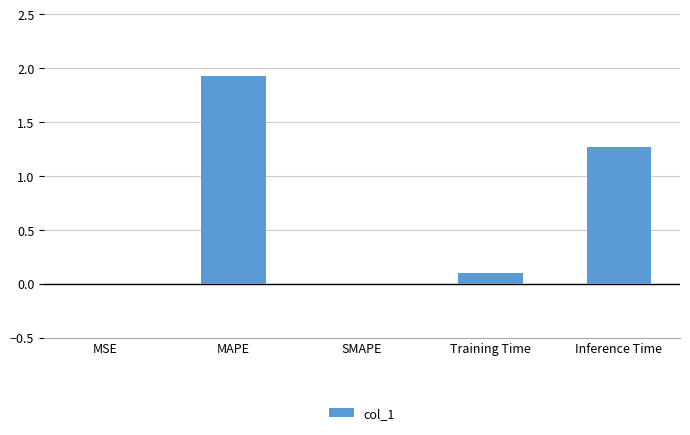

What is the sum of all values?

3.3